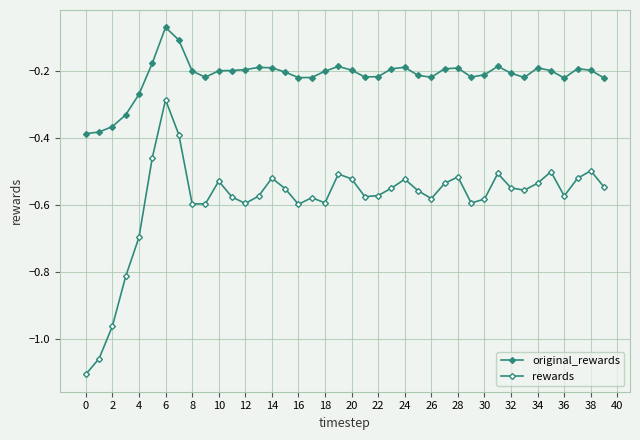

Count the number of data series in this chart.

2